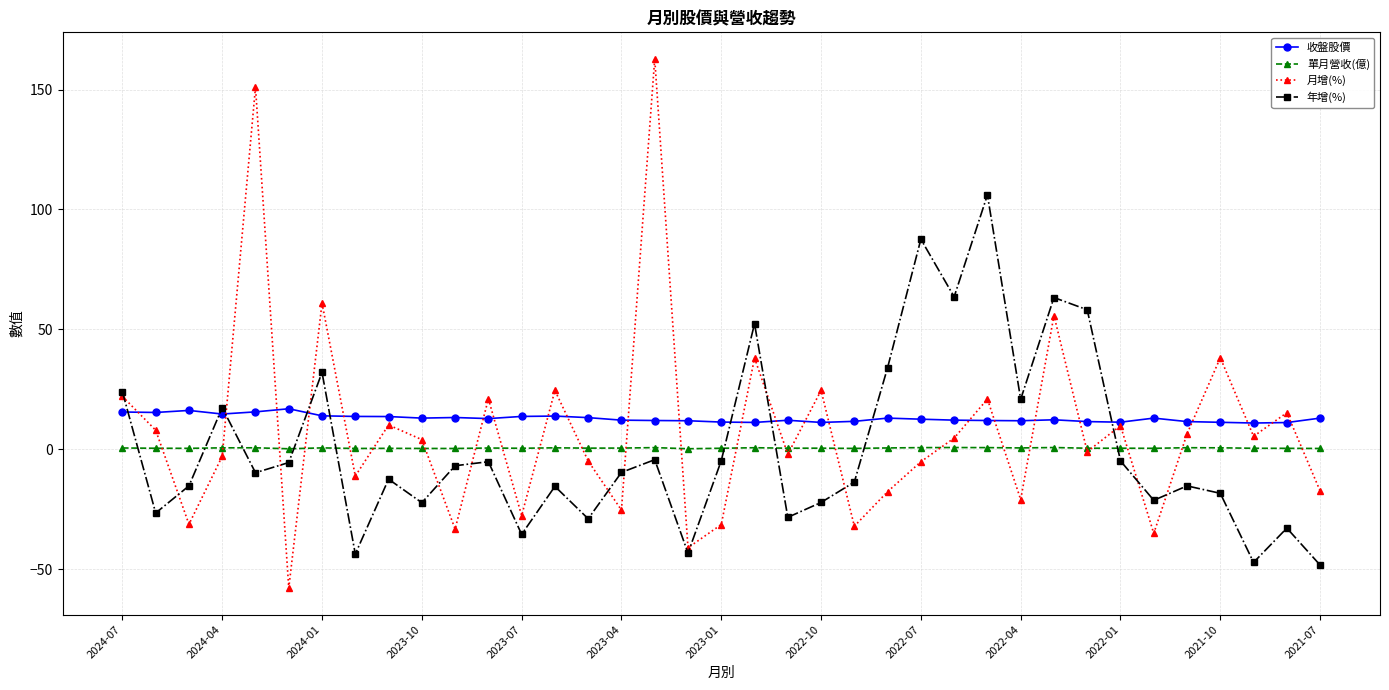

How many intersections are there between 年增(%) and 收盤股價?

9